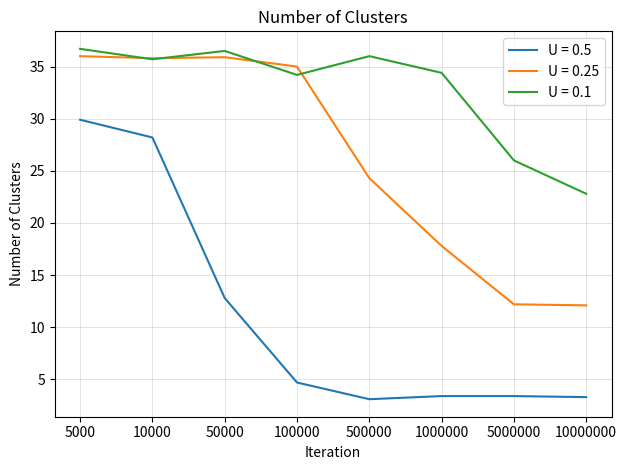

Read the U = 0.5 value at 10000000.

3.3